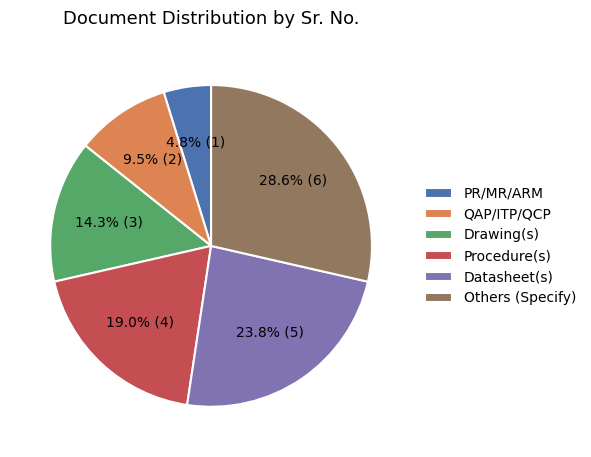

Count the number of slices in the pie.

6